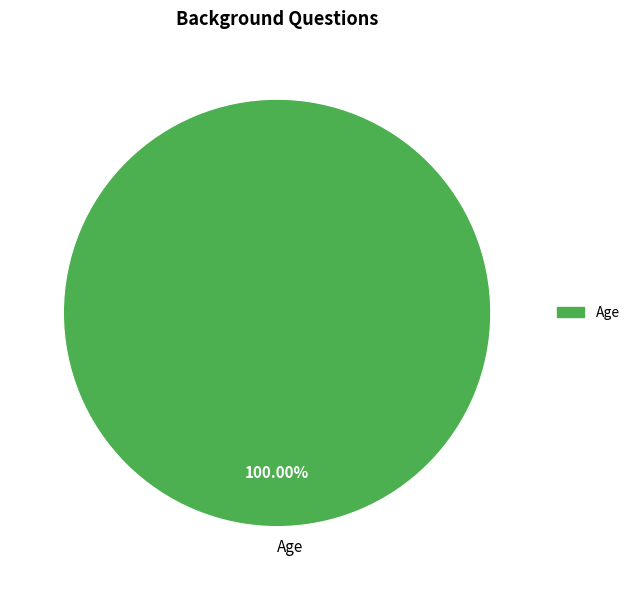

Is there any slice that represents more than half of the pie?

Yes